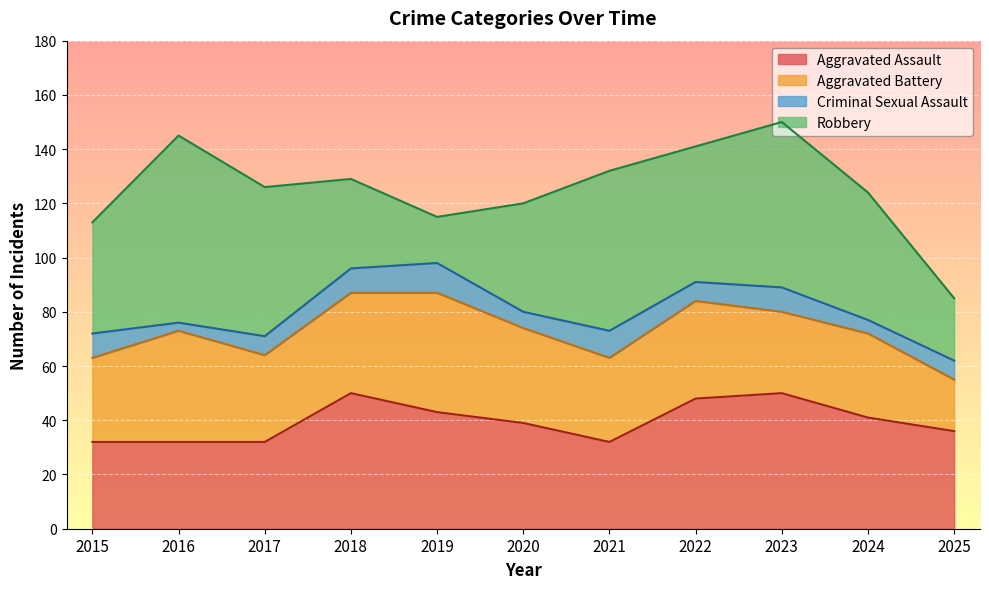

At how many categories does at least one series exceed 63?

1